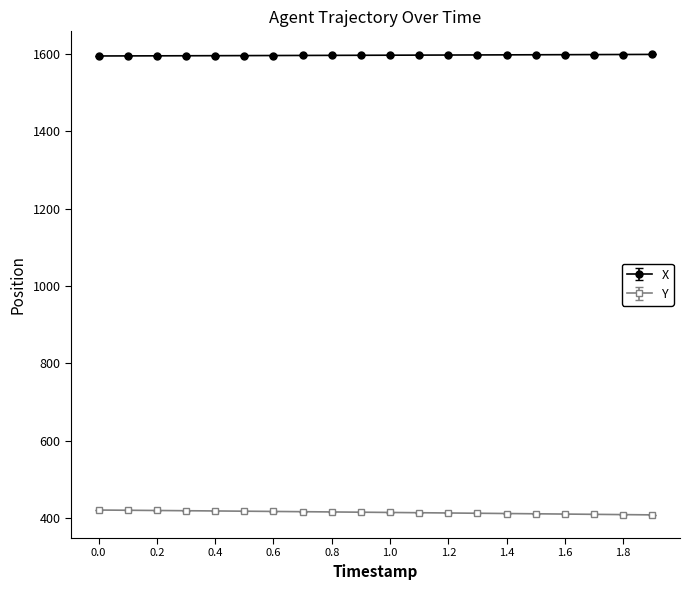

Does the chart have visible grid lines?

No